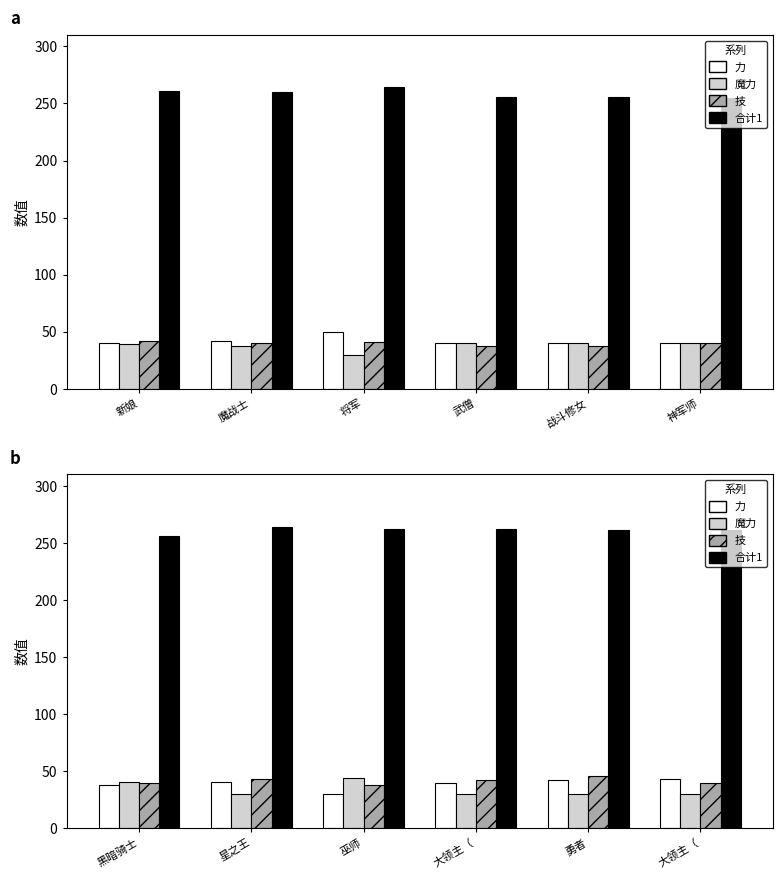

What position from the right is 将军?

4